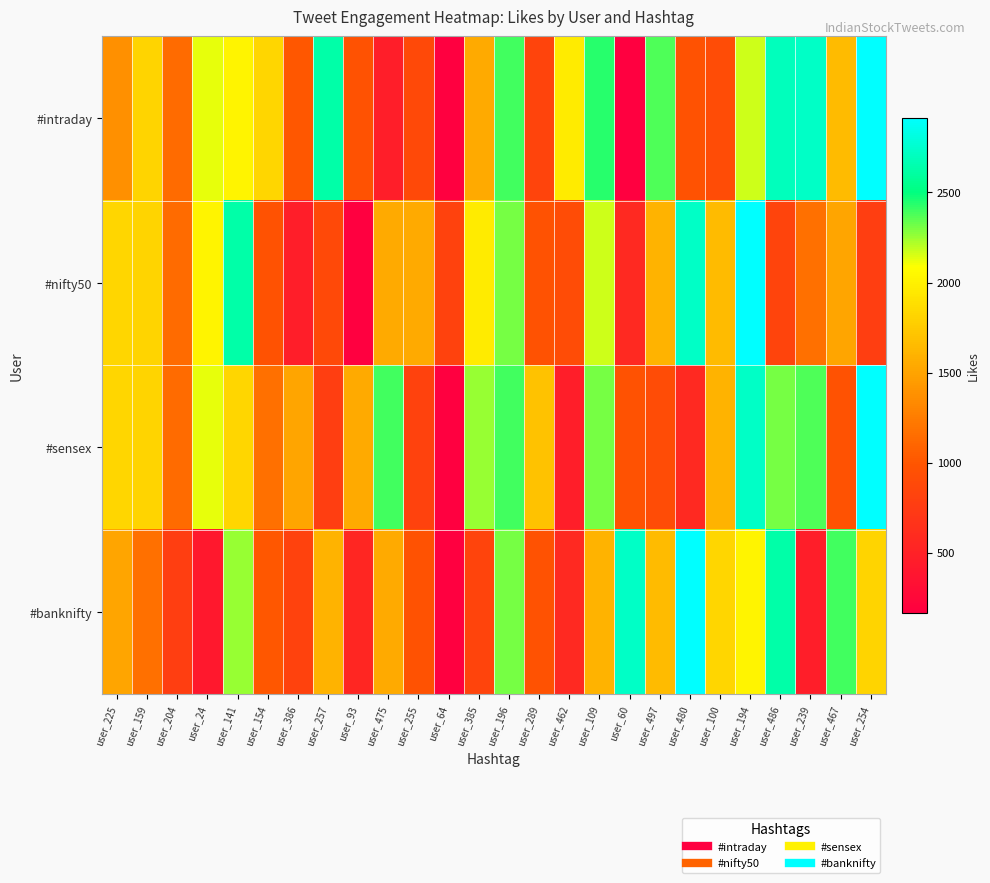

Reading right to left, transcribe all the data shown in this chart.

#intraday: user_254=2916	user_467=1651	user_239=2723	user_486=2694	user_194=2171	user_100=914	user_480=968	user_497=2370	user_60=166	user_109=2434	user_462=1967	user_289=833	user_196=2399	user_385=1547	user_64=172	user_255=883	user_475=462	user_93=965	user_257=2626	user_386=1010	user_154=1826	user_141=2018	user_24=2131	user_204=1134	user_159=1817	user_225=1373
#nifty50: user_254=768	user_467=1518	user_239=1175	user_486=833	user_194=2916	user_100=1651	user_480=2723	user_497=1600	user_60=564	user_109=2171	user_462=914	user_289=968	user_196=2309	user_385=1967	user_64=812	user_255=1547	user_475=1547	user_93=172	user_257=883	user_386=462	user_154=965	user_141=2626	user_24=2018	user_204=1134	user_159=1817	user_225=1821
#sensex: user_254=2916	user_467=968	user_239=2370	user_486=2309	user_194=2723	user_100=1600	user_480=564	user_497=914	user_60=968	user_109=2309	user_462=462	user_289=1701	user_196=2399	user_385=2259	user_64=172	user_255=812	user_475=2399	user_93=1547	user_257=768	user_386=1518	user_154=1175	user_141=1826	user_24=2131	user_204=1134	user_159=1817	user_225=1821
#banknifty: user_254=1817	user_467=2399	user_239=462	user_486=2626	user_194=2018	user_100=1821	user_480=2916	user_497=1651	user_60=2723	user_109=1600	user_462=564	user_289=968	user_196=2309	user_385=833	user_64=172	user_255=965	user_475=1547	user_93=543	user_257=1598	user_386=812	user_154=1010	user_141=2259	user_24=403	user_204=768	user_159=1175	user_225=1518